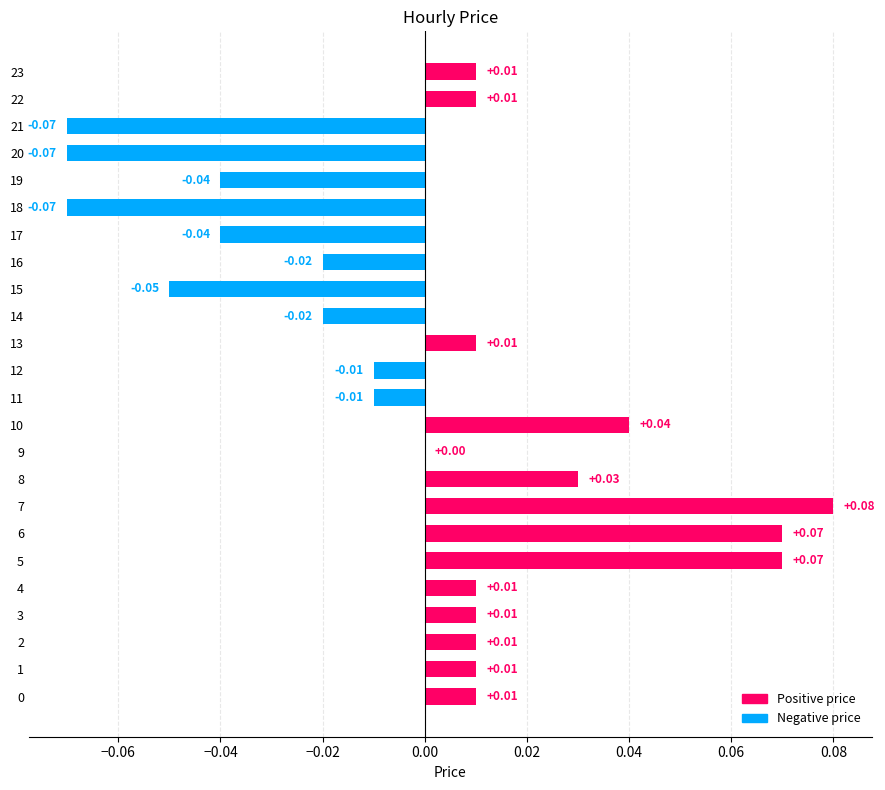

Count the number of categories in the chart.

24